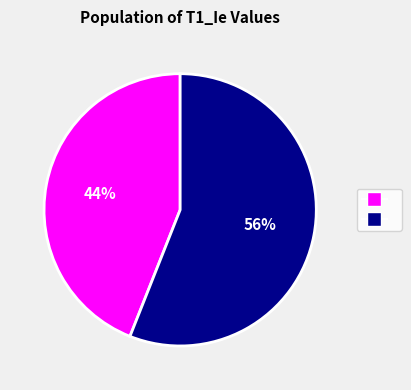

To the nearest percent, what is the difference between the largest and smallest slice percentages?

12%